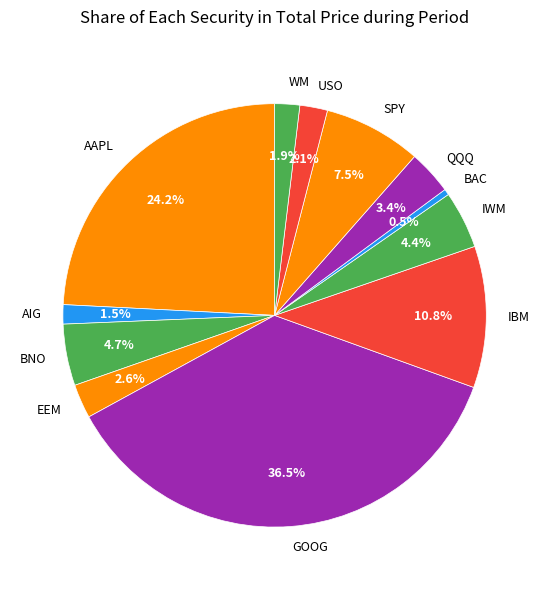

What is the ratio of the value at IWM to the value at USO?

2.1